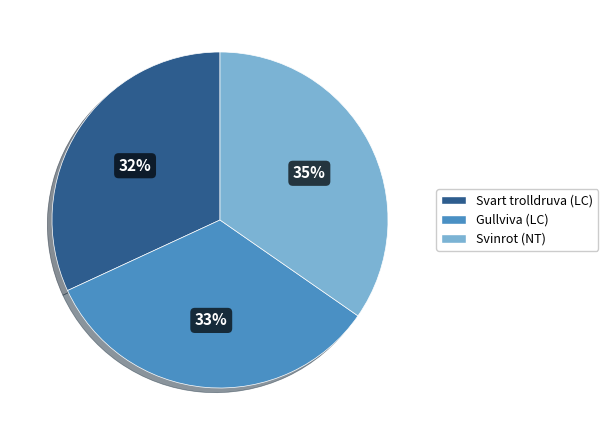

True or false: Svinrot (NT) accounts for 45% of the total.

False